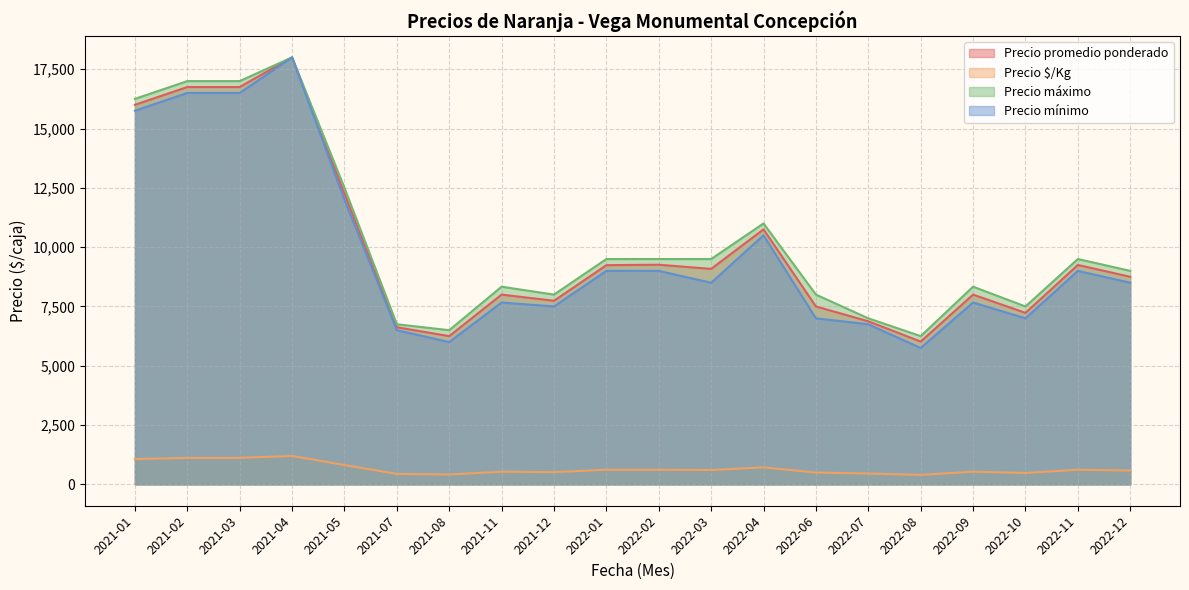

What are all the series names shown in the legend?

Precio promedio ponderado, Precio $/Kg, Precio máximo, Precio mínimo